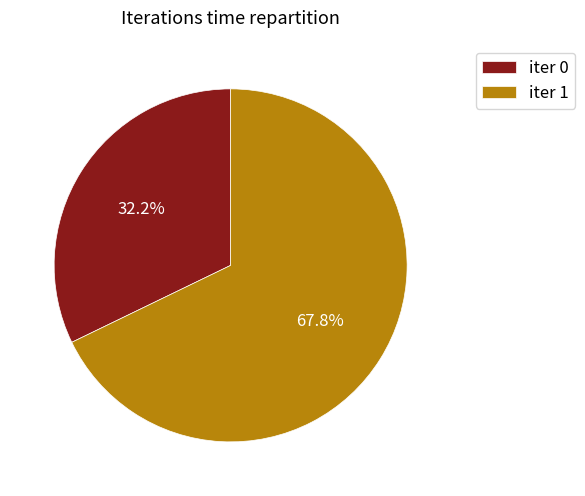

Combined, do iter 0 and iter 1 account for over 50%?

Yes